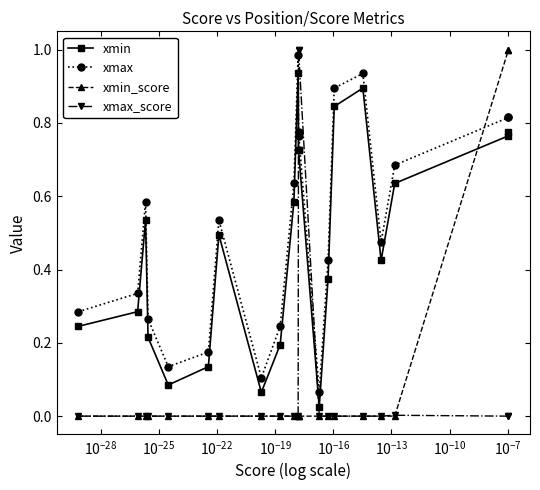

What is the difference between the maximum and second lowest values in the xmax series?

0.9